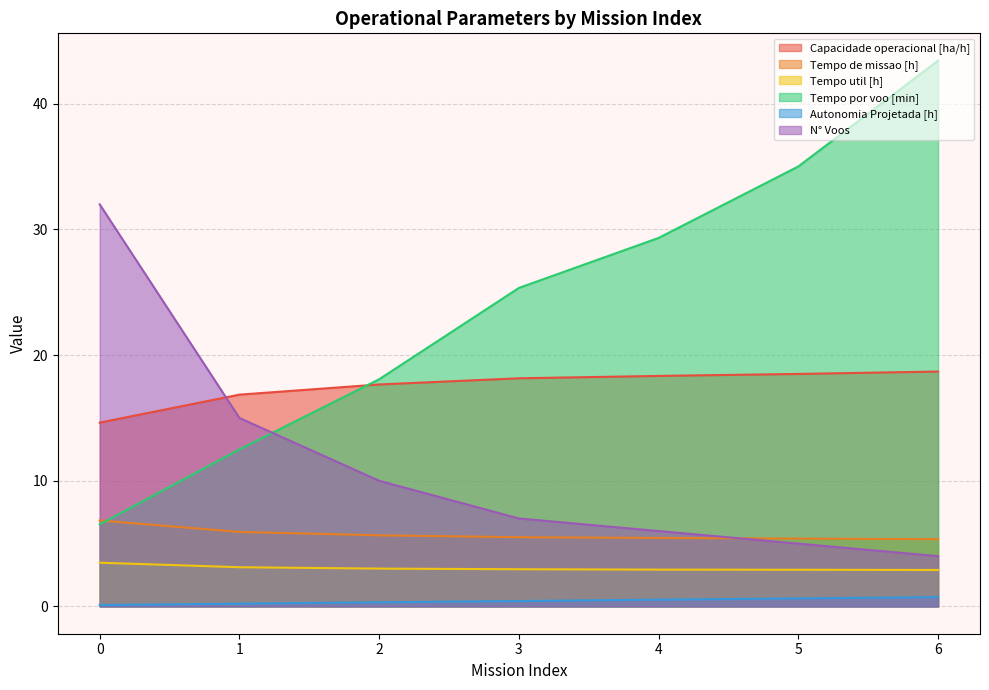

The value of Capacidade operacional [ha/h] at 0 is 14.6. True or false?

True